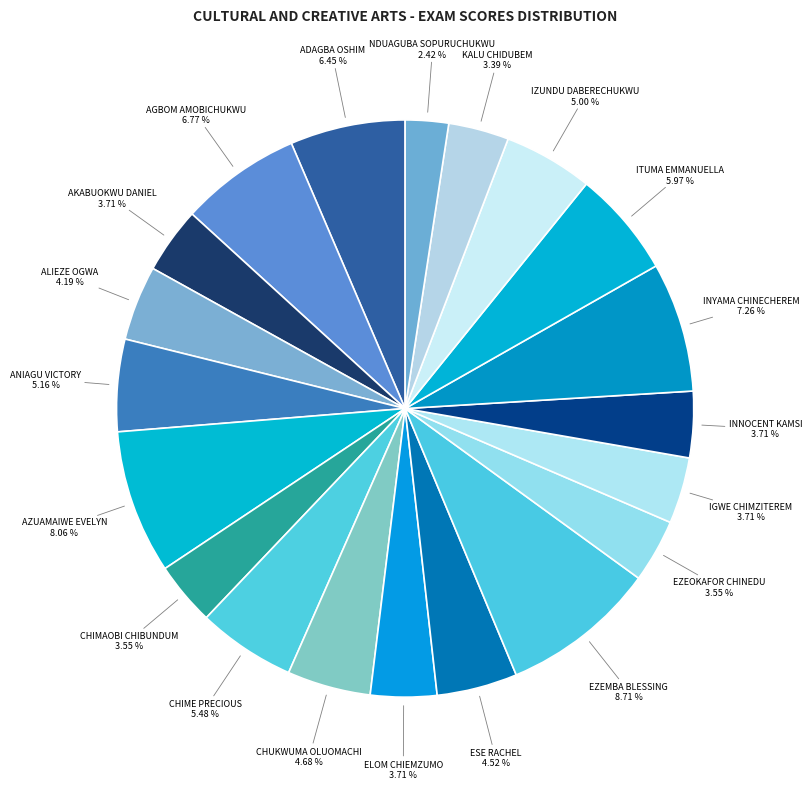

How many segments does this pie chart have?

20